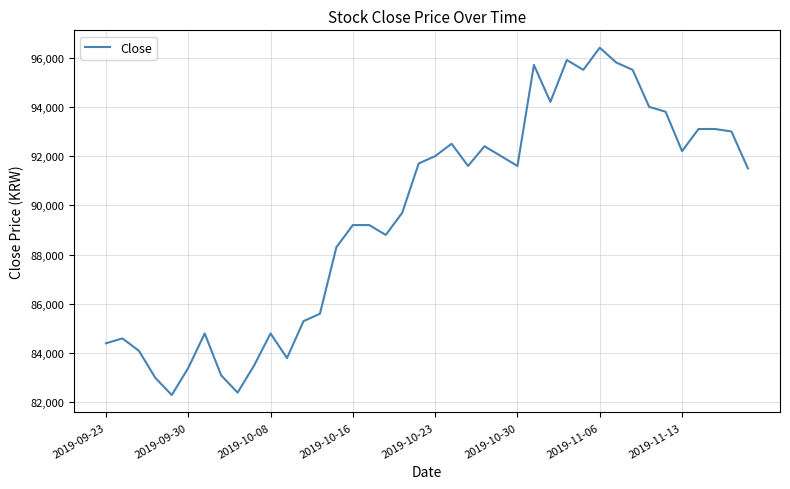

What is the difference between the maximum and minimum values?

14100